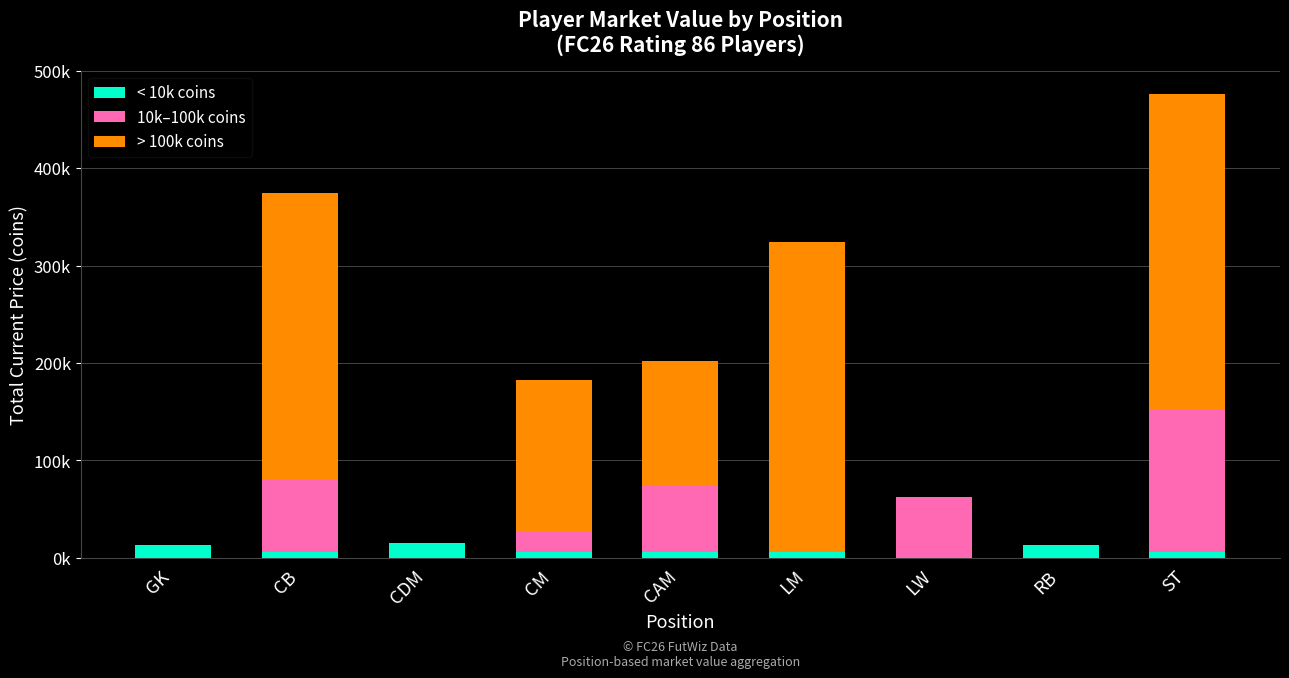

What are all the series names shown in the legend?

< 10k coins, 10k–100k coins, > 100k coins